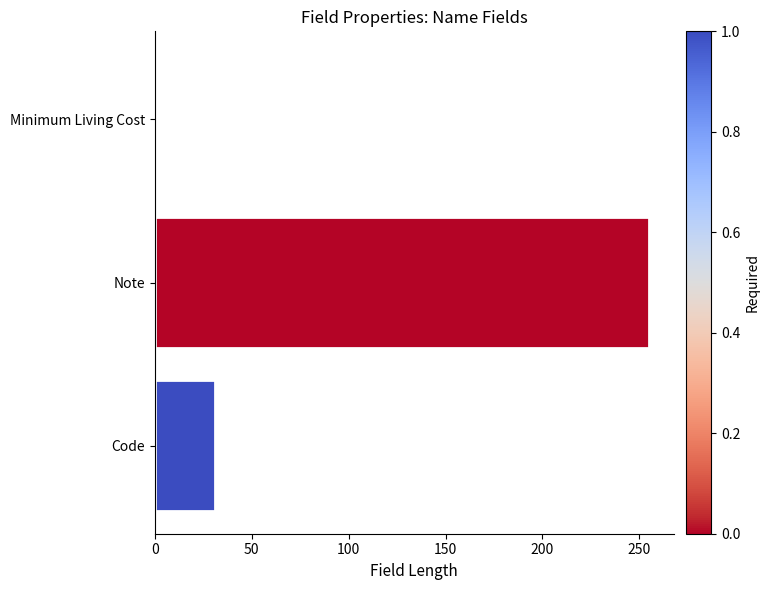

True or false: the data shows 31 at Code.

True